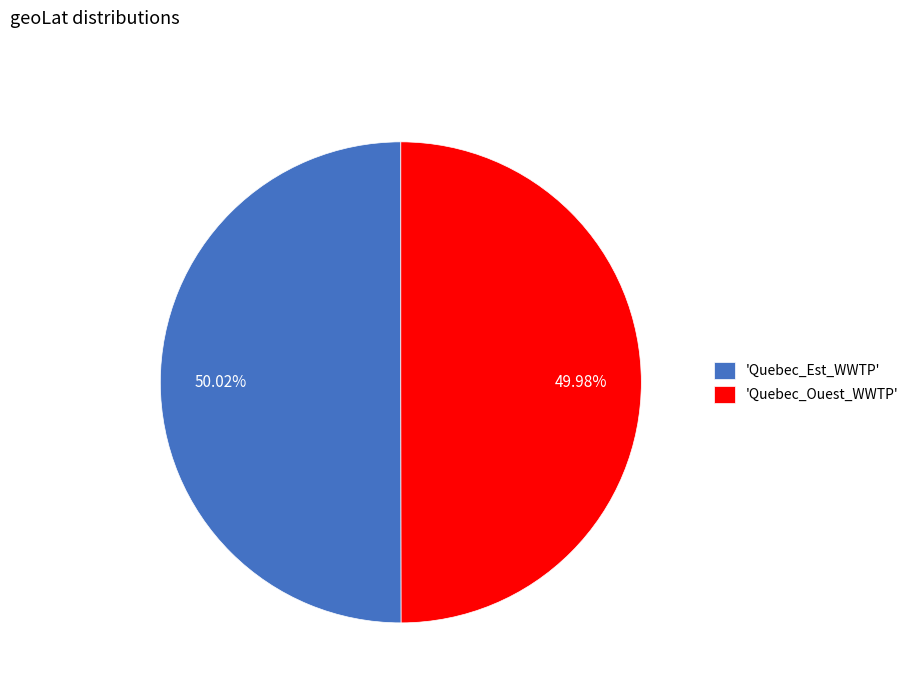

What is the ratio of the value at 'Quebec_Est_WWTP' to the value at 'Quebec_Ouest_WWTP'?

1.0